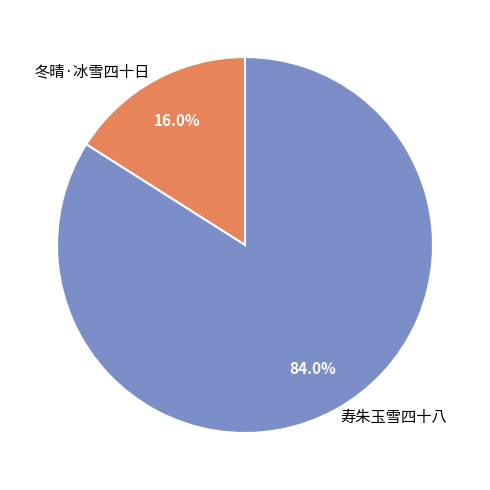

What percentage do 冬晴·冰雪四十日 and 寿朱玉雪四十八 together represent?

100.0%